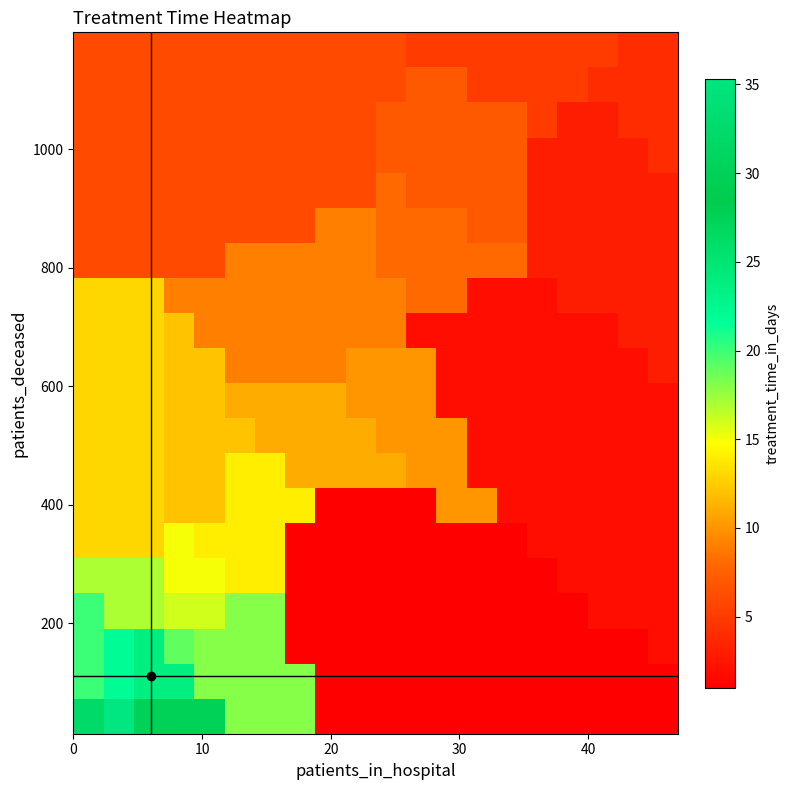

What is the maximum value shown in the chart?

35.3